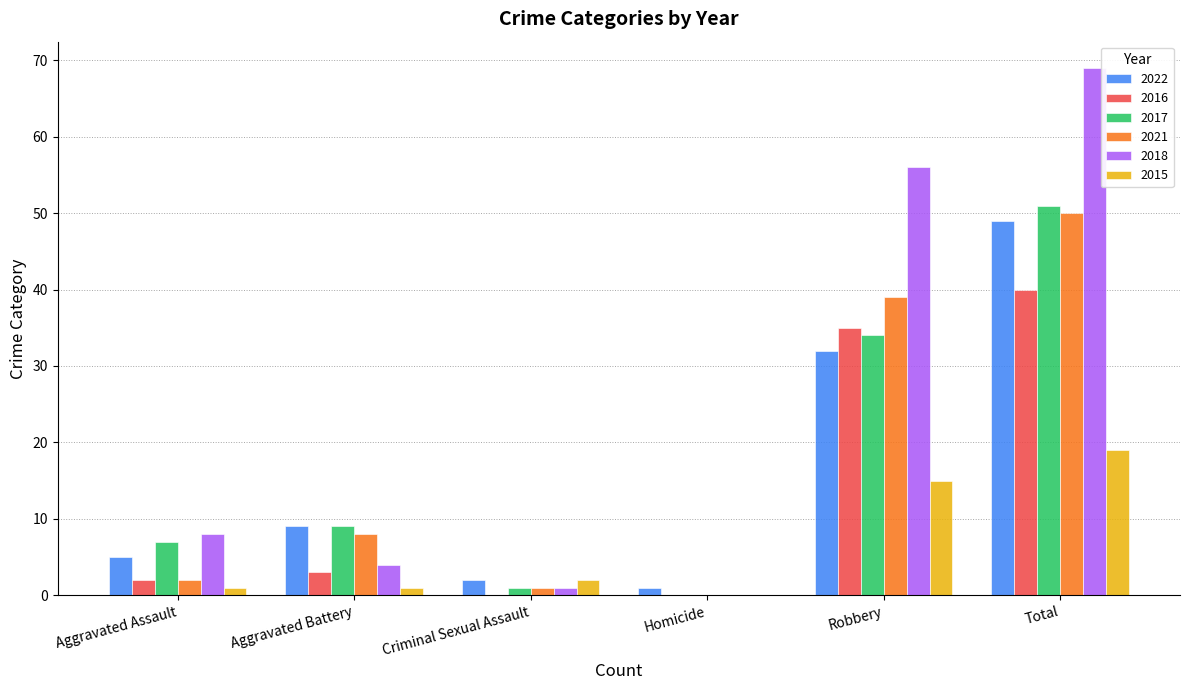

Are the bars grouped side by side (vs. stacked)?

Yes